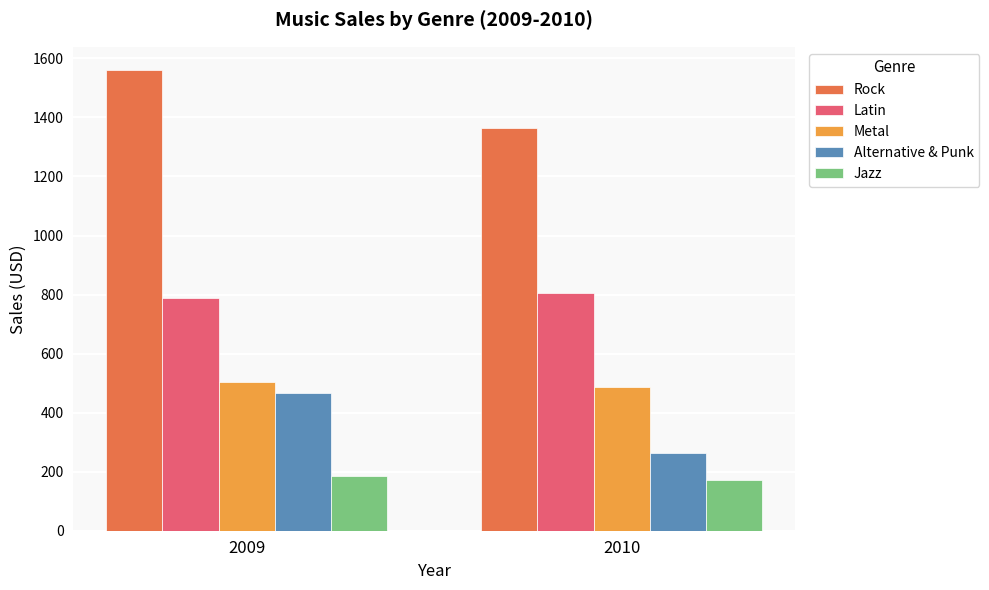

The value of Latin at 2010 is 804.1. True or false?

True